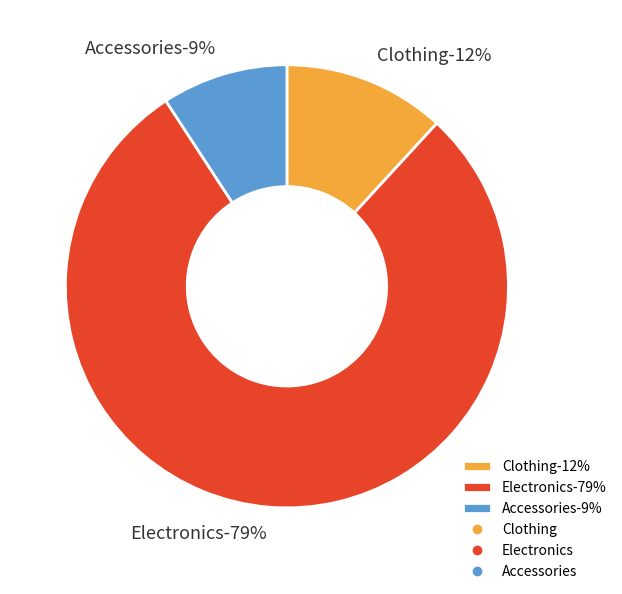

Combined, what portion of the pie is Electronics and Accessories?

88.2%